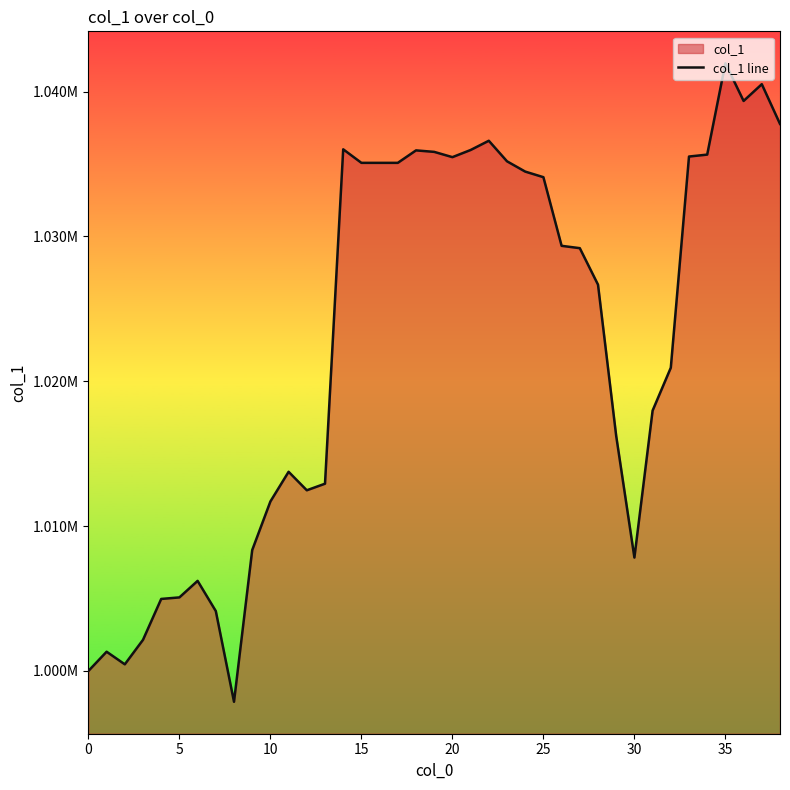

Is it true that the value at 30 is 1324147.3?

False